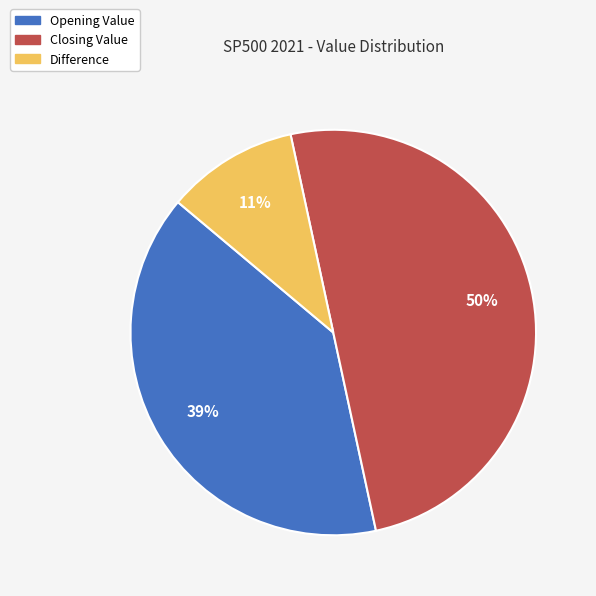

Rank the categories by value from lowest to highest.

Difference, Opening Value, Closing Value